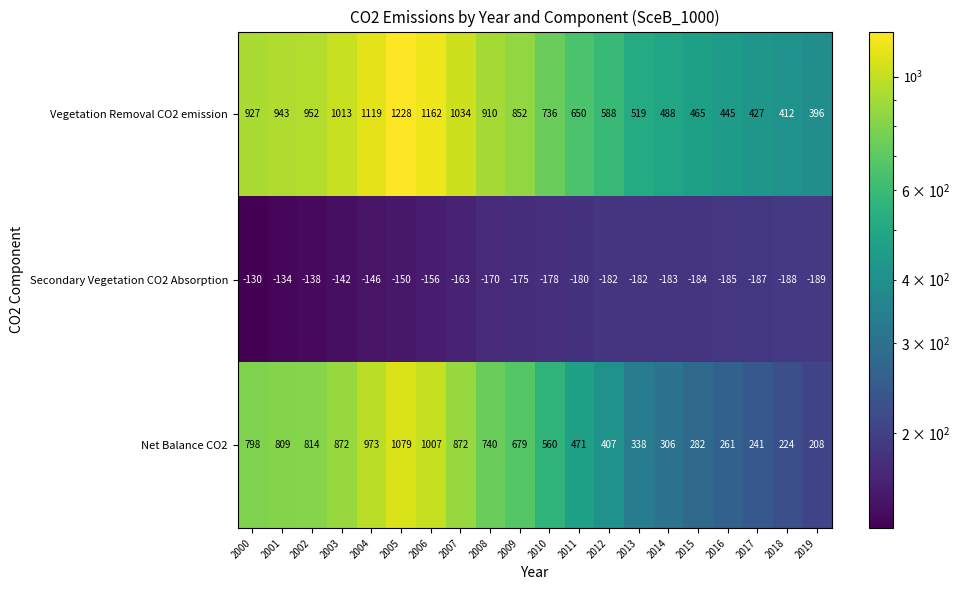

Rank the series by their average value, from highest to lowest.

Vegetation Removal CO2 emission, Net Balance CO2, Secondary Vegetation CO2 Absorption